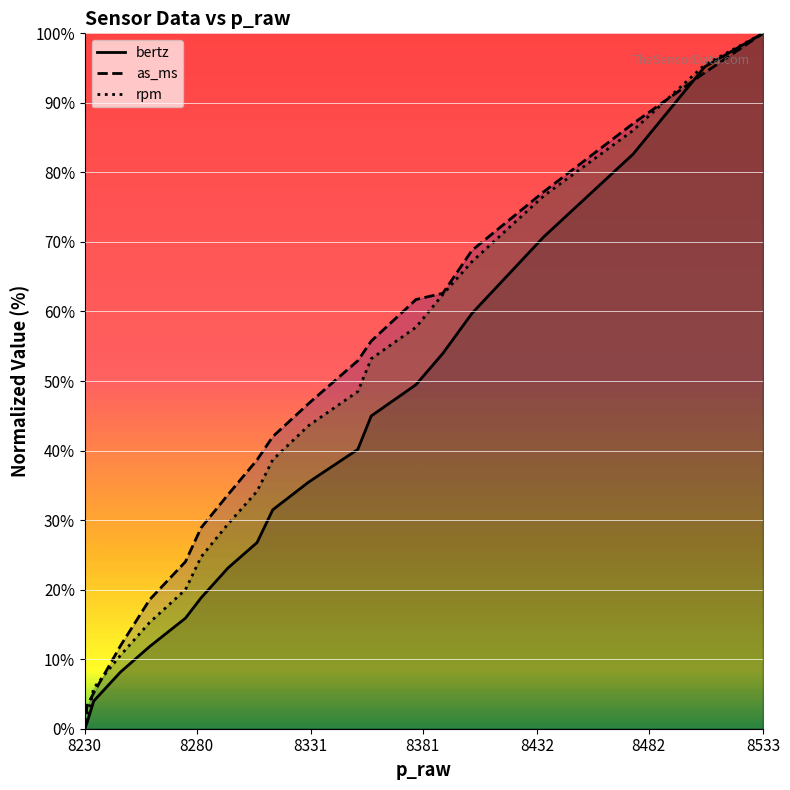

What is the total value across all series at 8378?

168.9